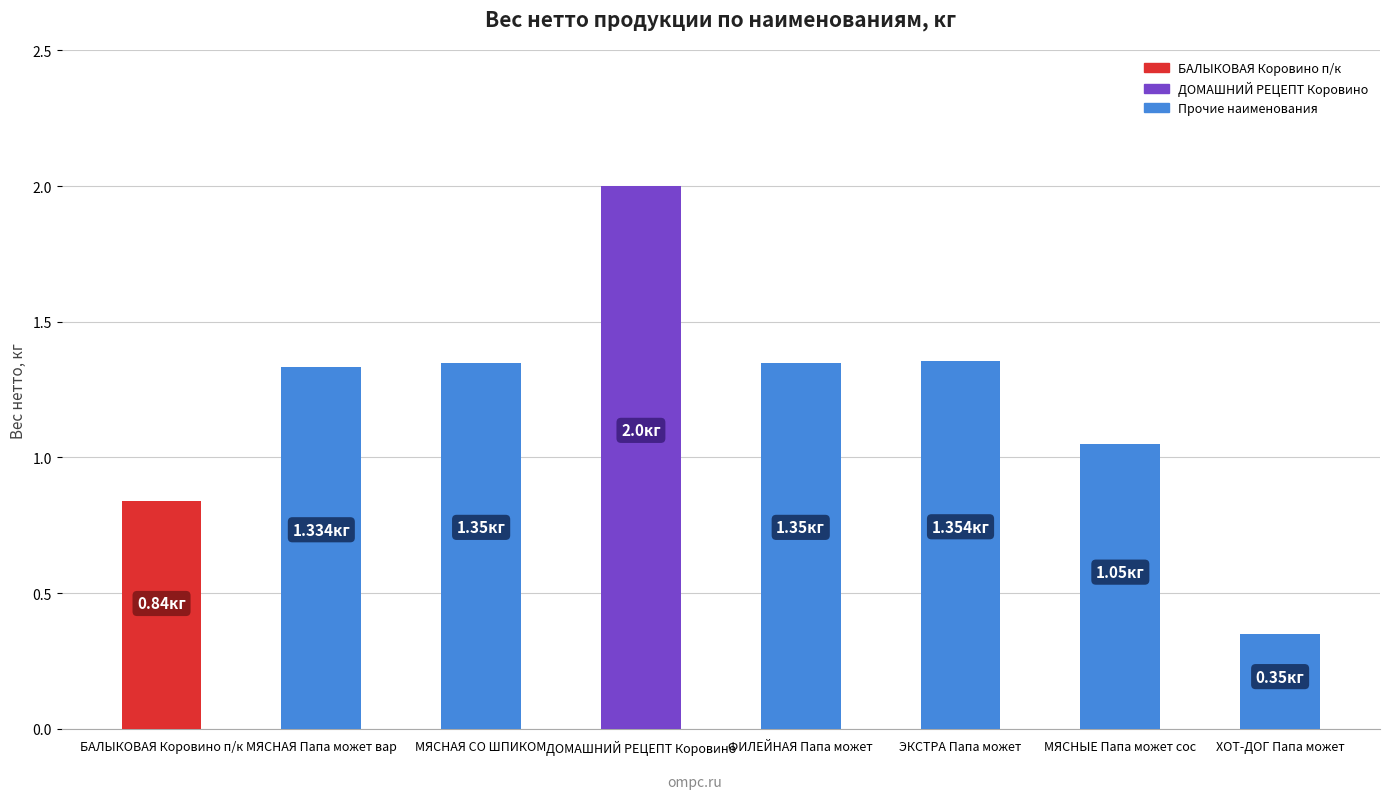

Count the number of categories in the chart.

8